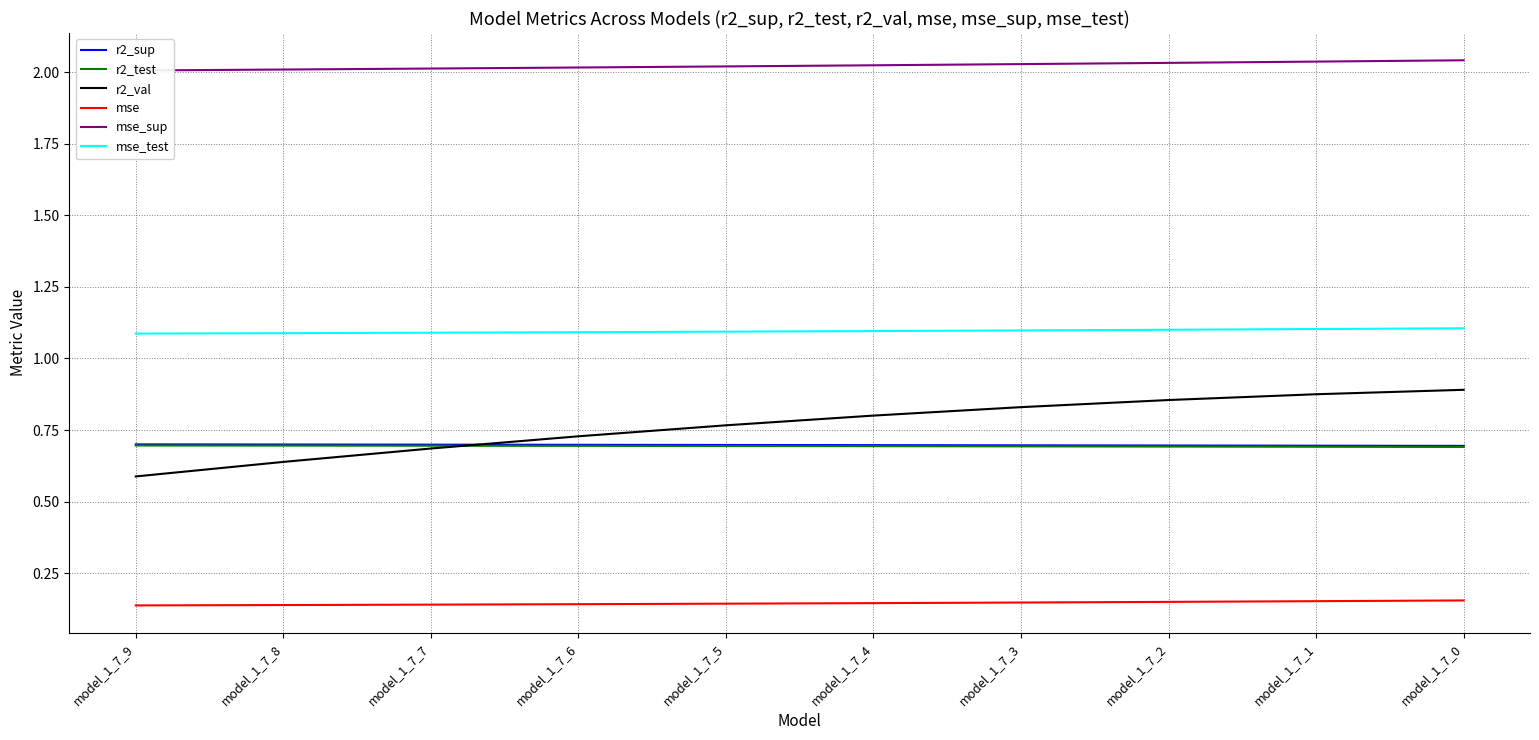

What is the average value of the mse_sup series?

2.0